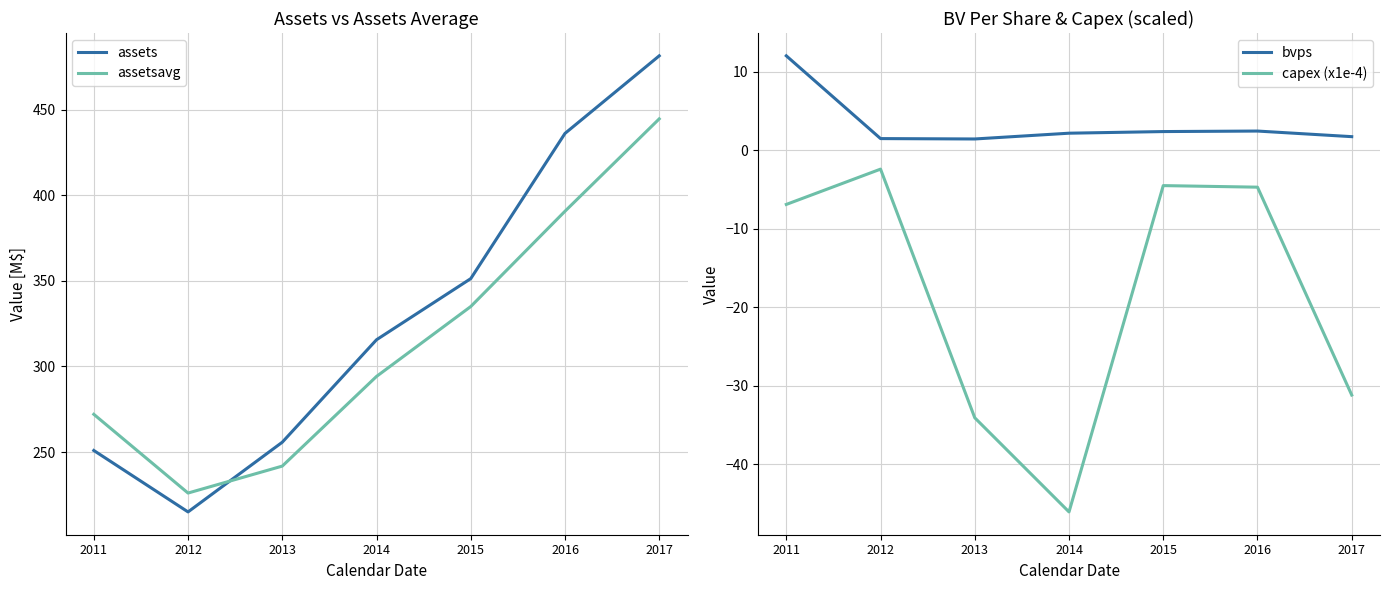

What are all the series names shown in the legend?

assets, assetsavg, bvps, capex (x1e-4)